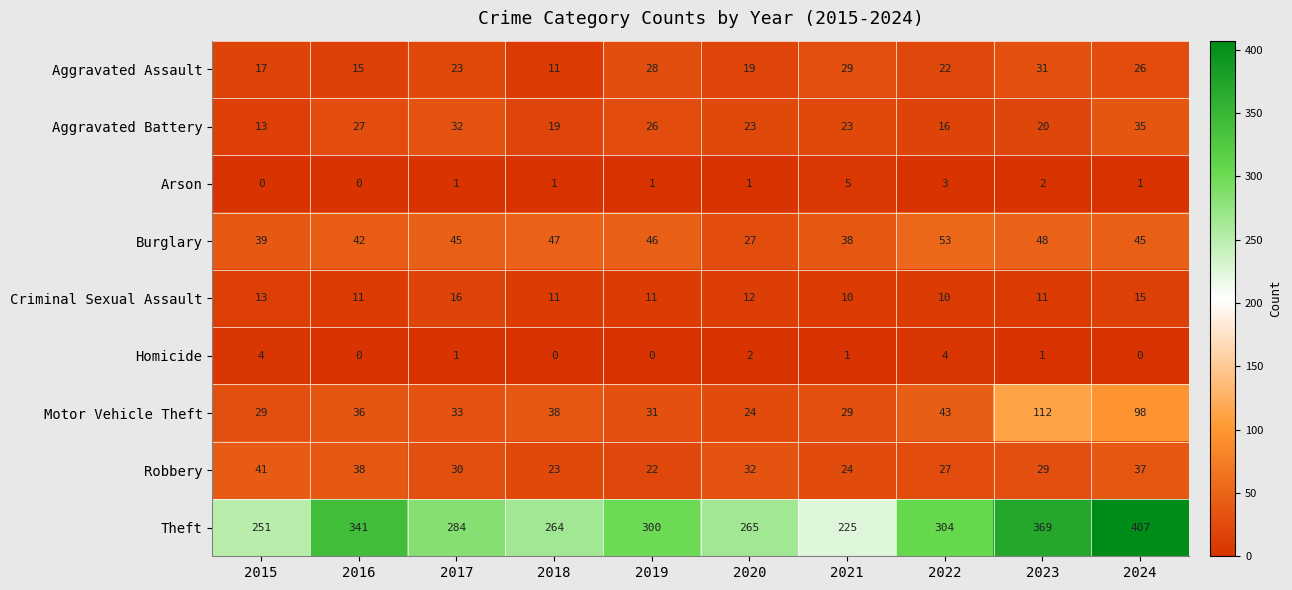

What is the greatest value displayed?

407